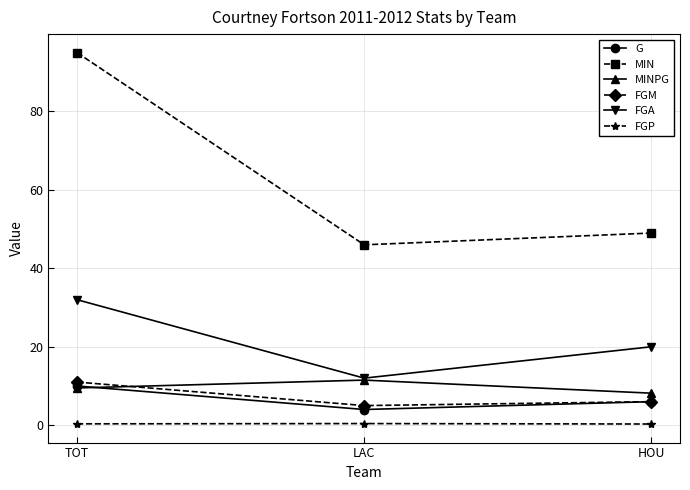

Rank the categories by MIN value from highest to lowest.

TOT, HOU, LAC